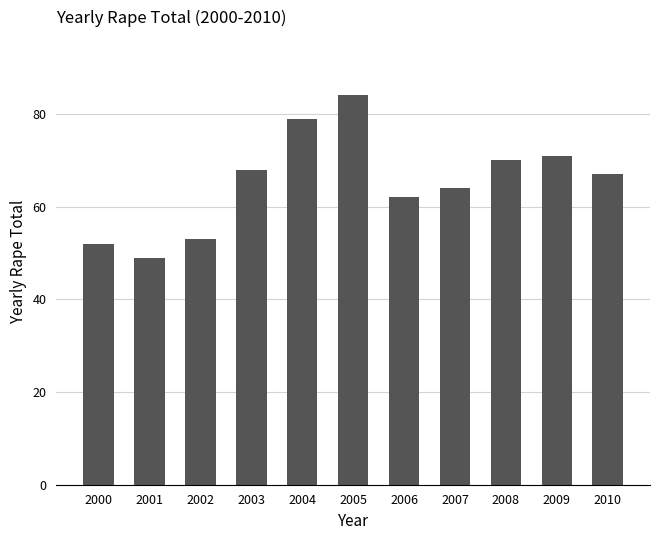

Reading right to left, list all the values displayed in this chart.

2010=67	2009=71	2008=70	2007=64	2006=62	2005=84	2004=79	2003=68	2002=53	2001=49	2000=52